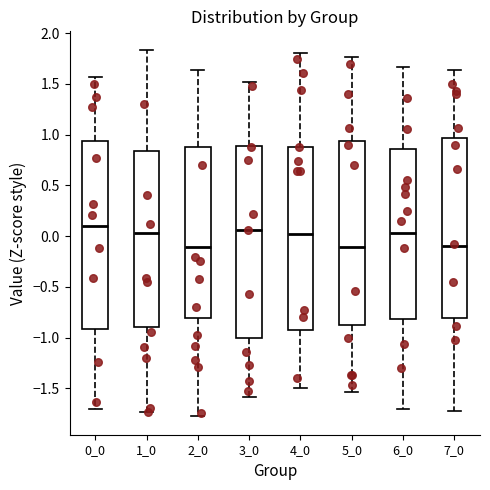

Reading left to right, read every box against the y-axis: the position of its median line, the range the box covers, and the ends of its whiskers. The values are not printed on the chart, so give them approximately, as read against the axis.

0_0: median 0.10, box -0.90 to 0.95, whiskers -1.70 to 1.55
1_0: median 0.05, box -0.90 to 0.85, whiskers -1.75 to 1.85
2_0: median -0.10, box -0.80 to 0.90, whiskers -1.80 to 1.65
3_0: median 0.05, box -1.00 to 0.90, whiskers -1.60 to 1.50
4_0: median 0.00, box -0.95 to 0.85, whiskers -1.50 to 1.80
5_0: median -0.10, box -0.90 to 0.95, whiskers -1.55 to 1.75
6_0: median 0.05, box -0.80 to 0.85, whiskers -1.70 to 1.65
7_0: median -0.10, box -0.80 to 0.95, whiskers -1.75 to 1.65